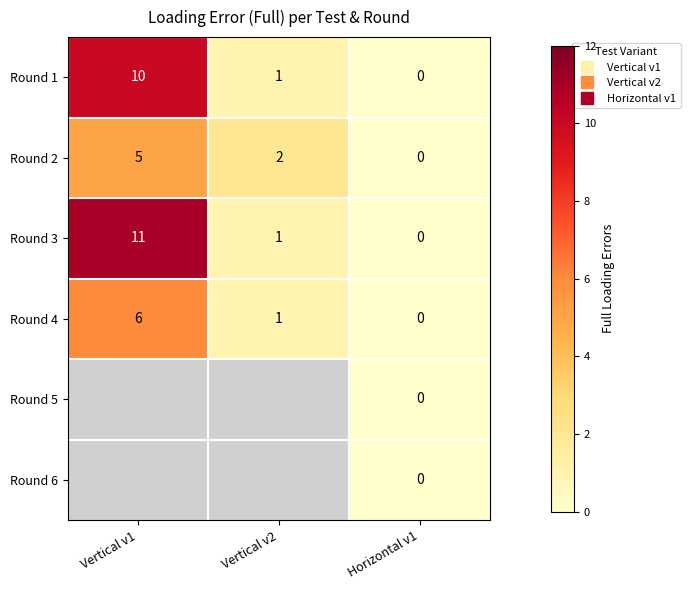

Rank the categories by Round 2 value from highest to lowest.

Vertical v1, Vertical v2, Horizontal v1